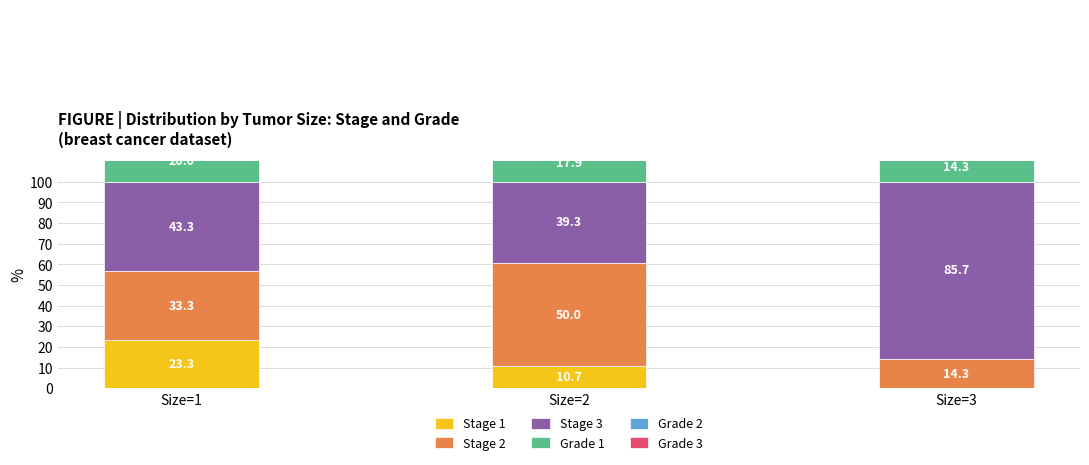

Which series has the largest range (max minus min)?

Stage 3